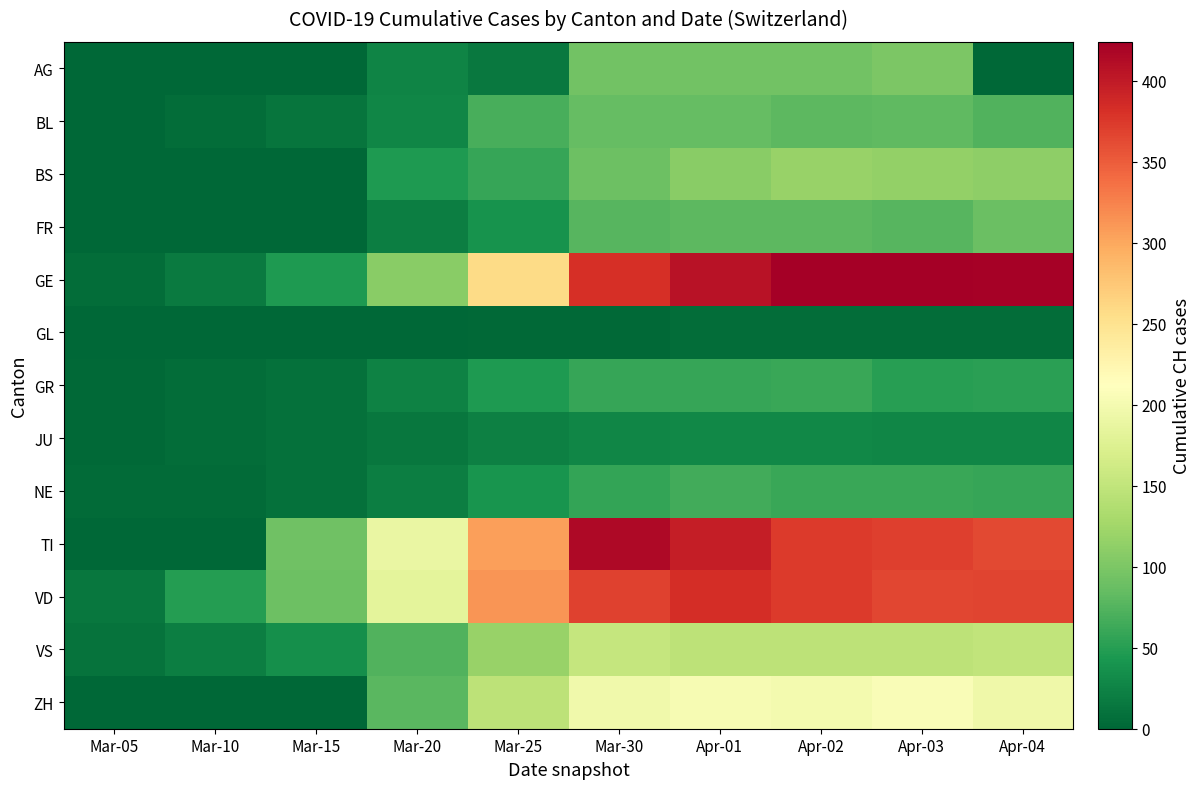

Count the number of data series in this chart.

13